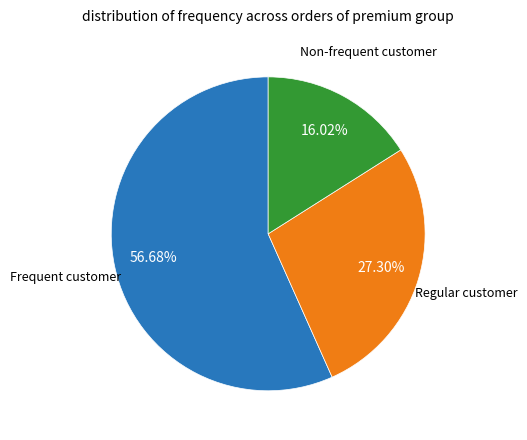

Is there any slice that represents more than half of the pie?

Yes